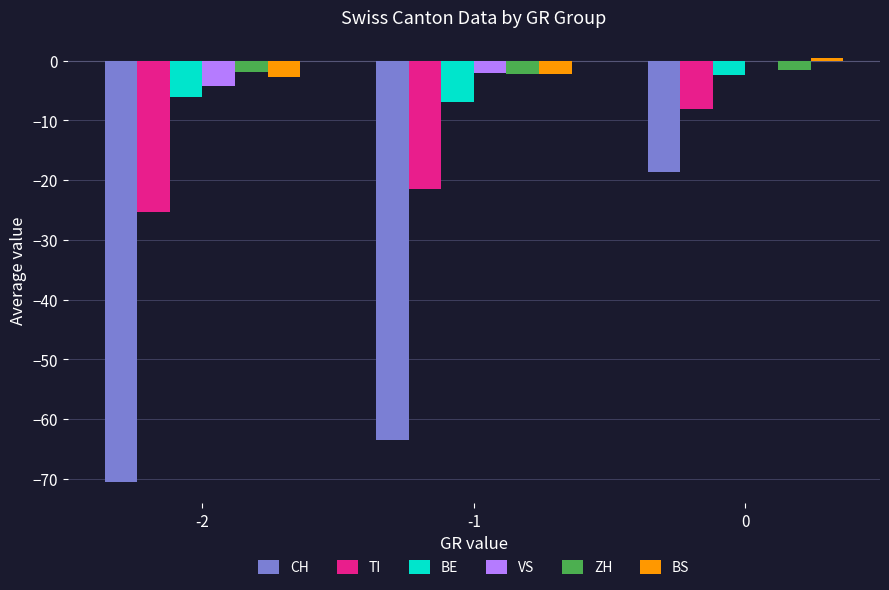

What is the maximum value for TI?

-8.0